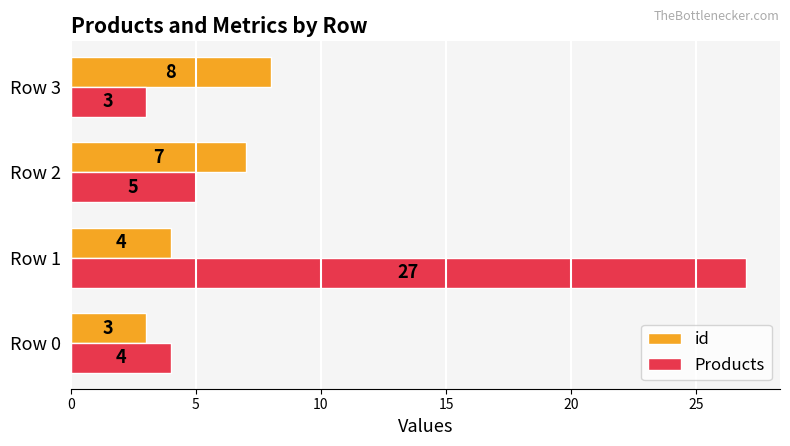

Count the id values in the range 4 to 8.

3